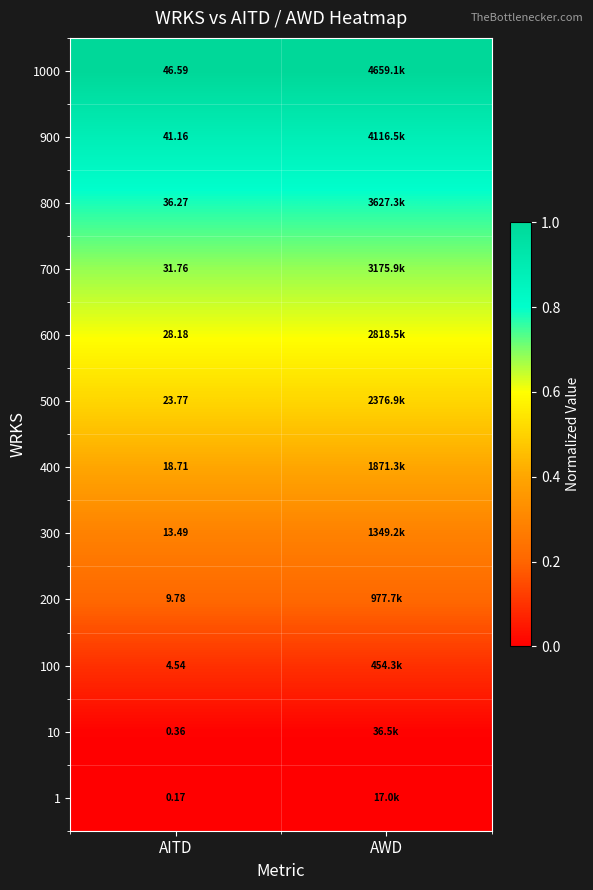

Is the value of 10 at AITD greater than the value of 800 at AITD?

No